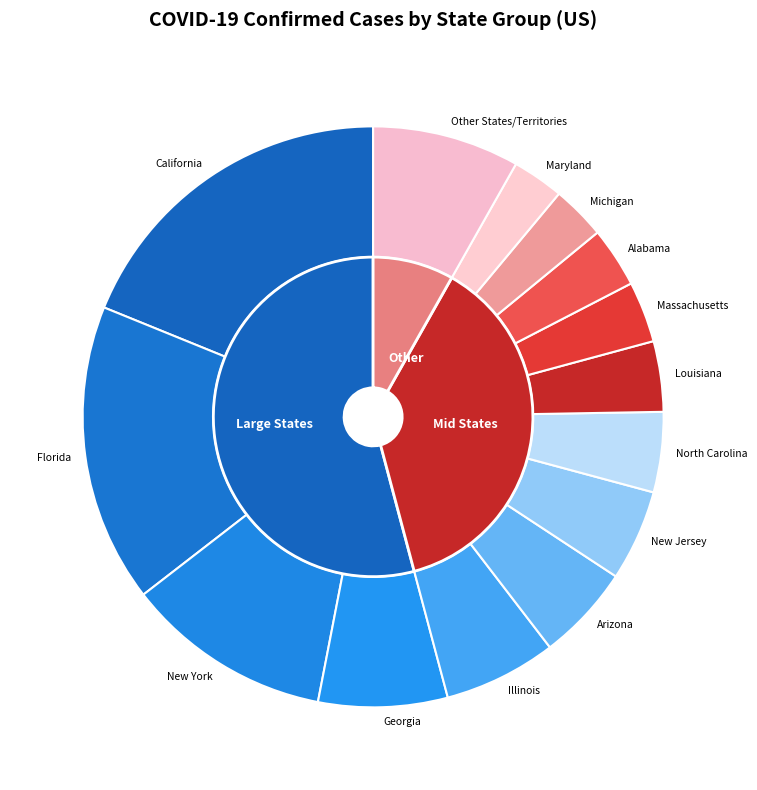

Is ASM the majority of the pie?

No